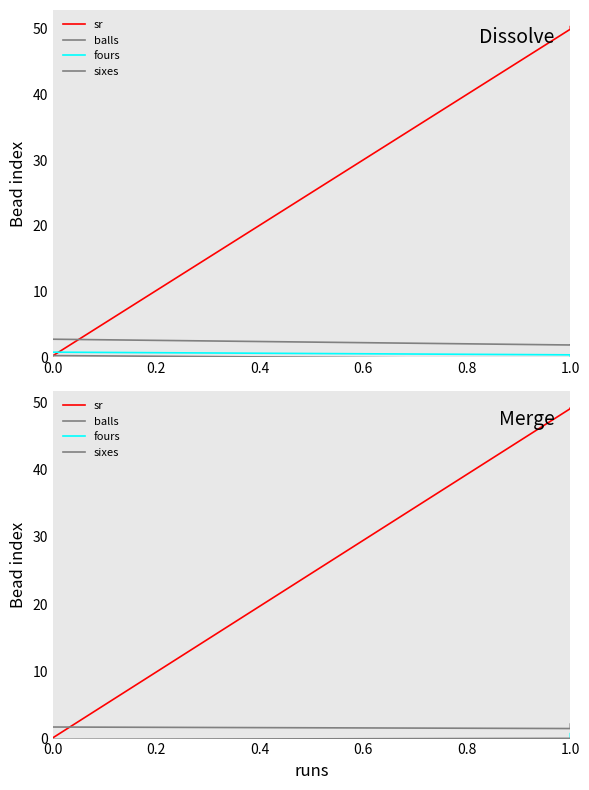

Which has a higher value, 1.0 or 1.0?

1.0